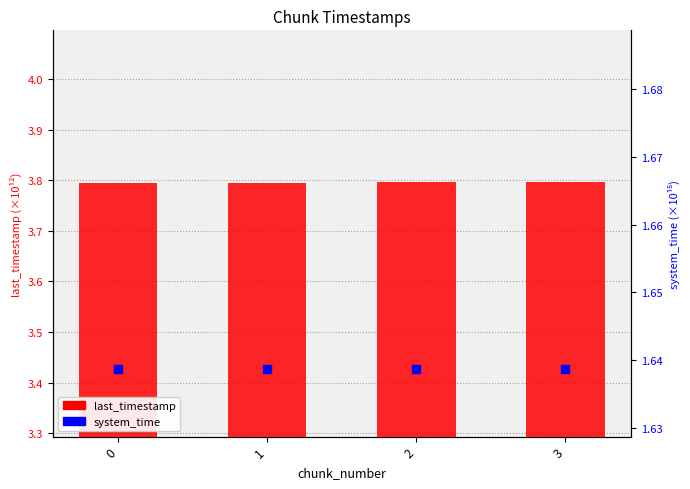

What are all the series names shown in the legend?

last_timestamp, system_time